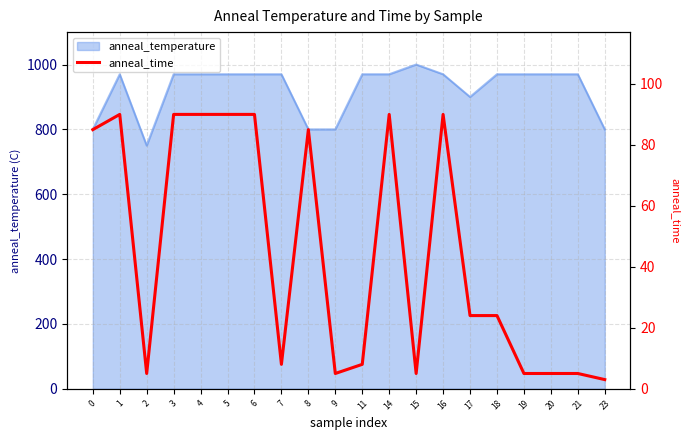

The value of anneal_temperature at 8 is 1424. True or false?

False